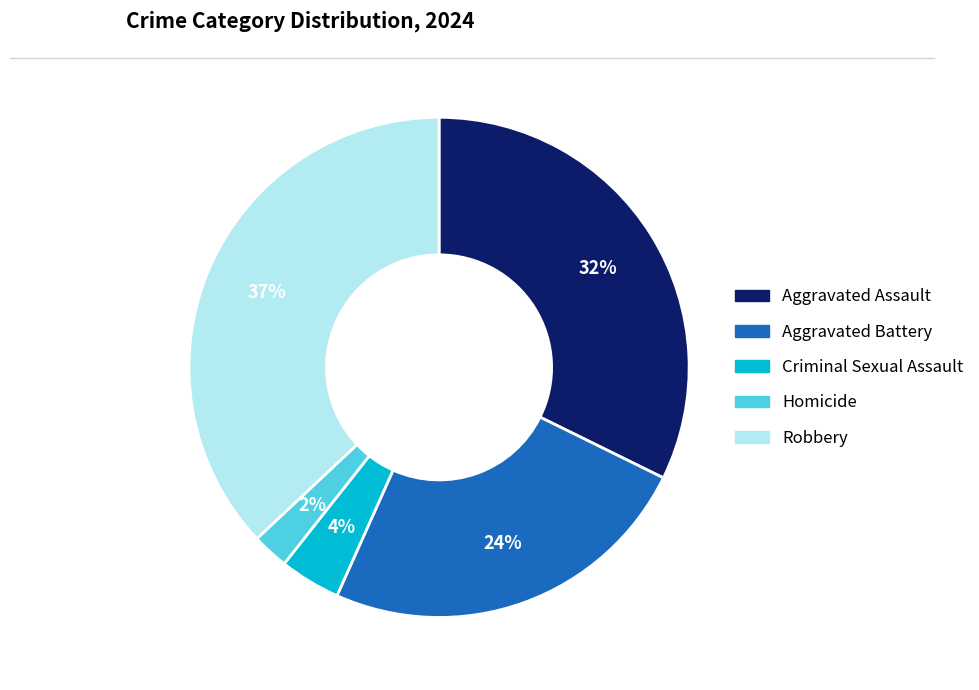

Which slice is the largest?

Robbery